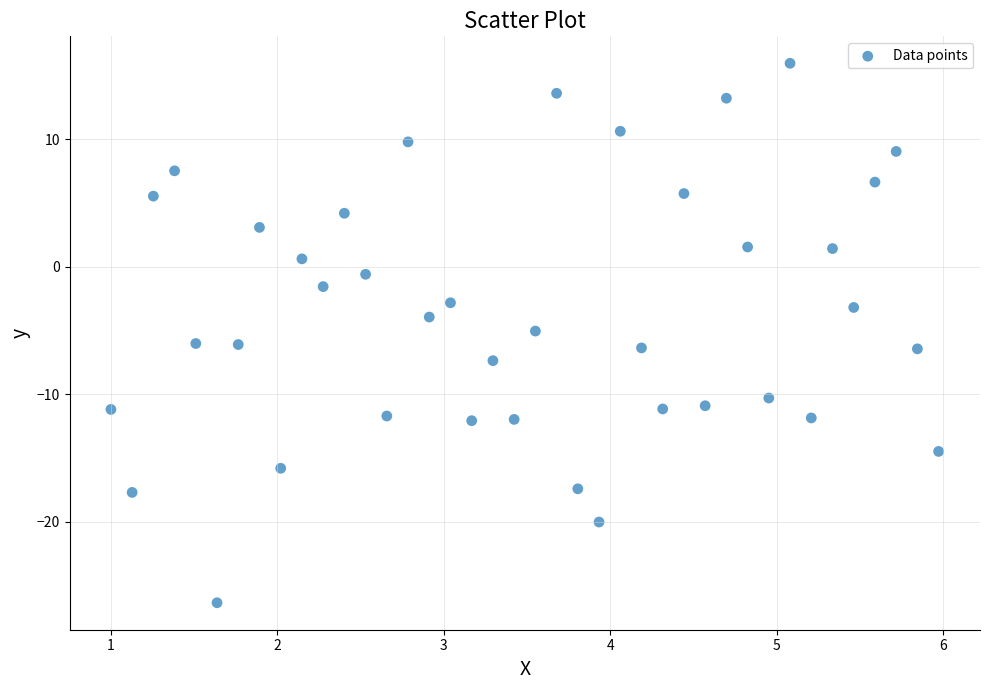

What is the range of Y values (max minus min)?

42.3